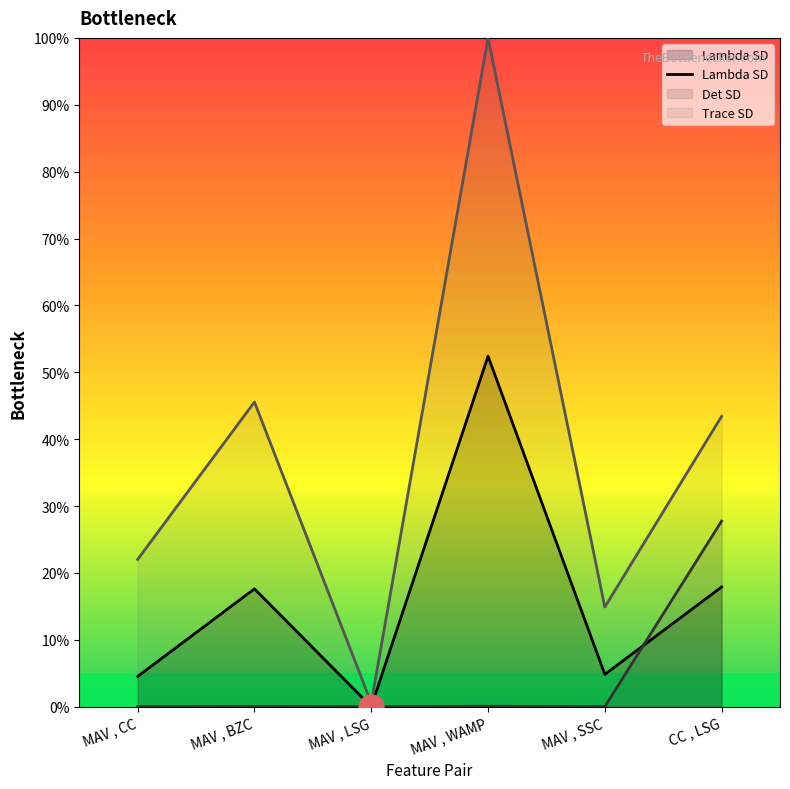

True or false: there are more than 1 points higher than both neighbors.

True